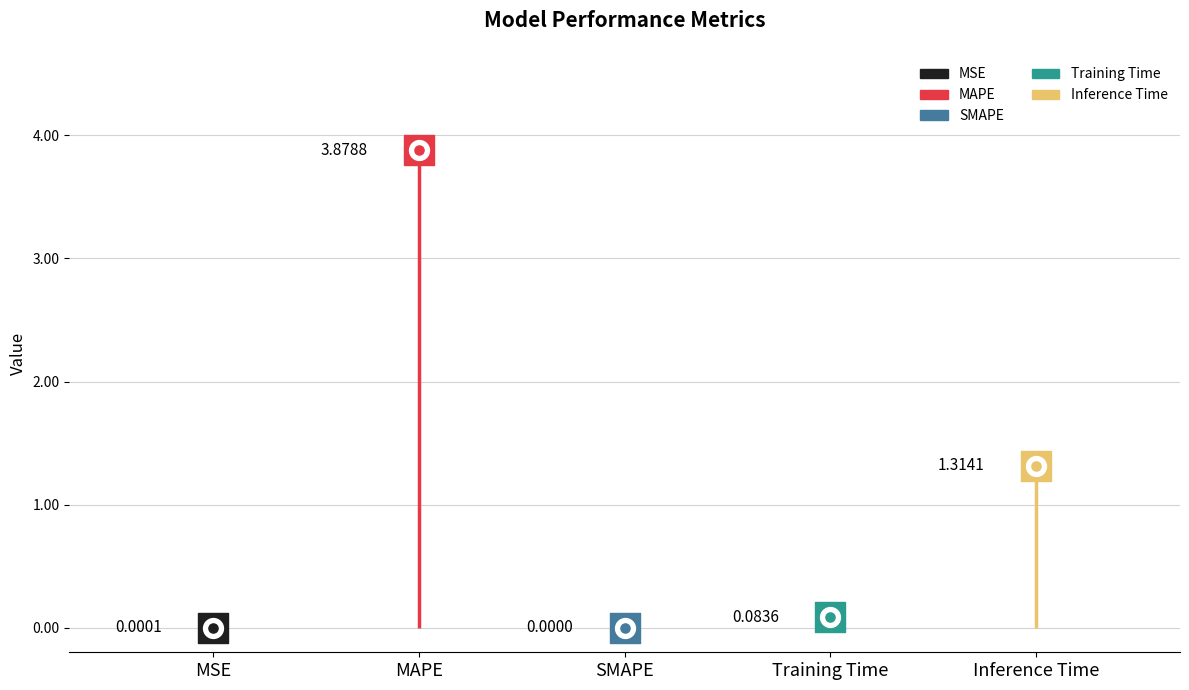

Which has a higher value, MSE or Training Time?

Training Time